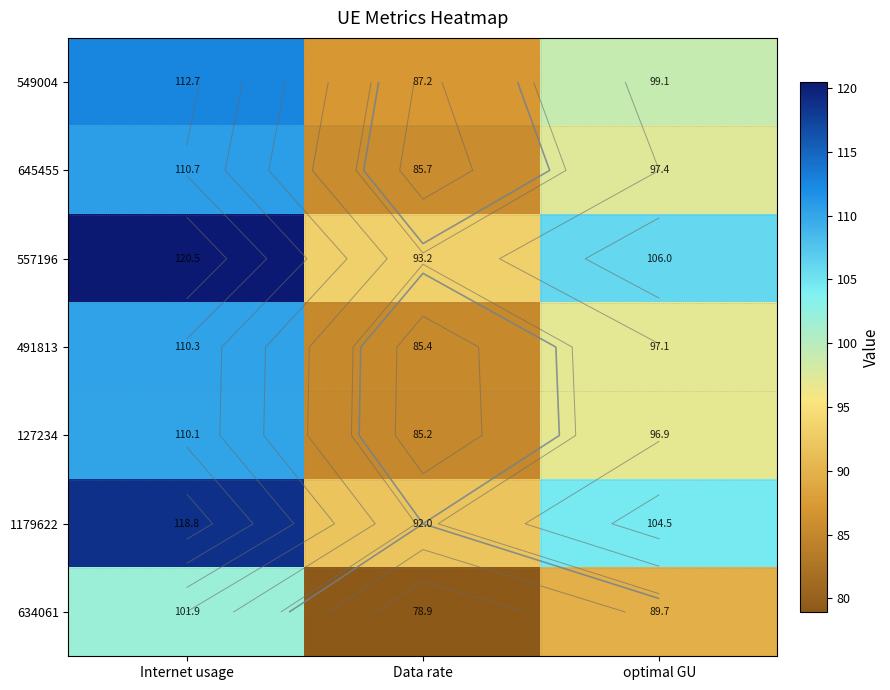

What is the sum of all 1179622 values?

315.3